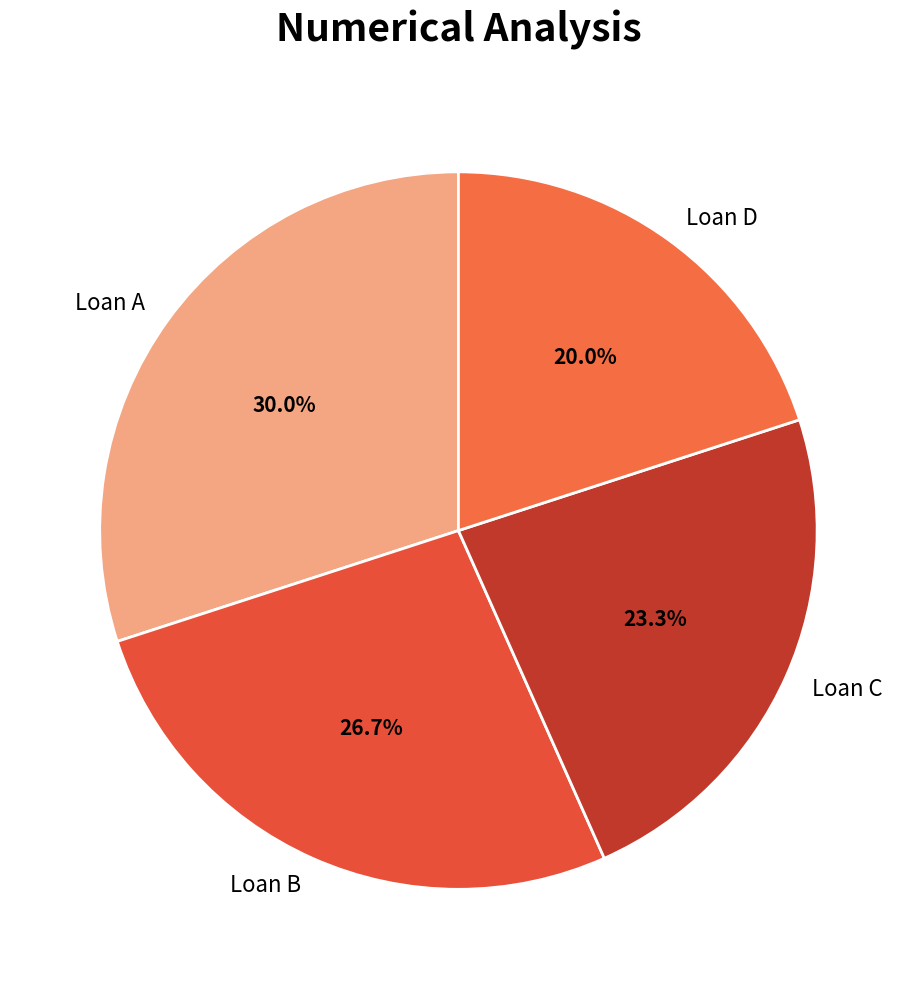

Is it true that Loan D is 20% of the pie?

True